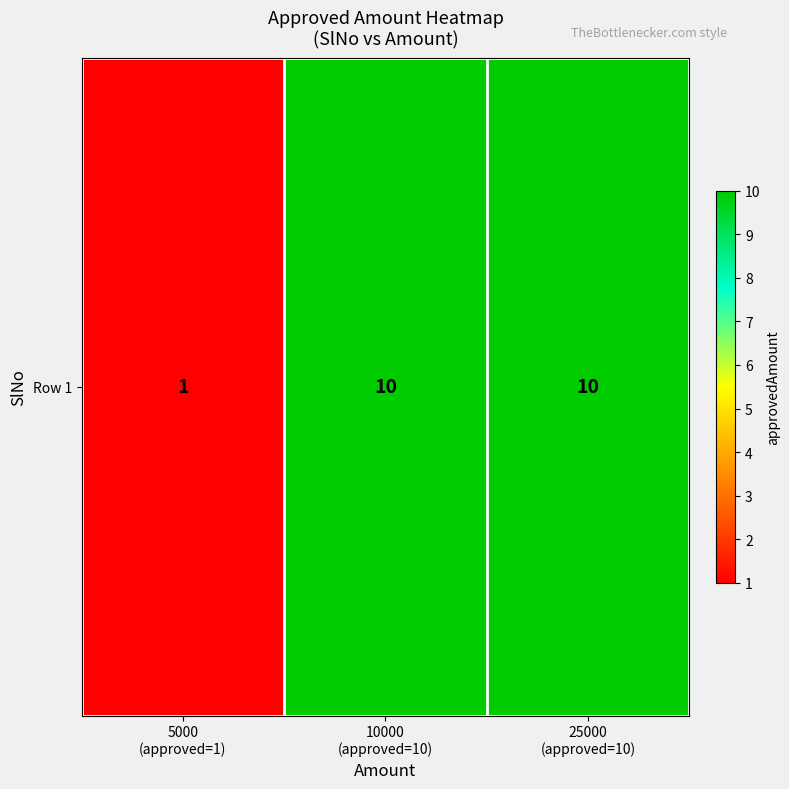

At which category does the chart reach its peak across all series?

10000
(approved=10)